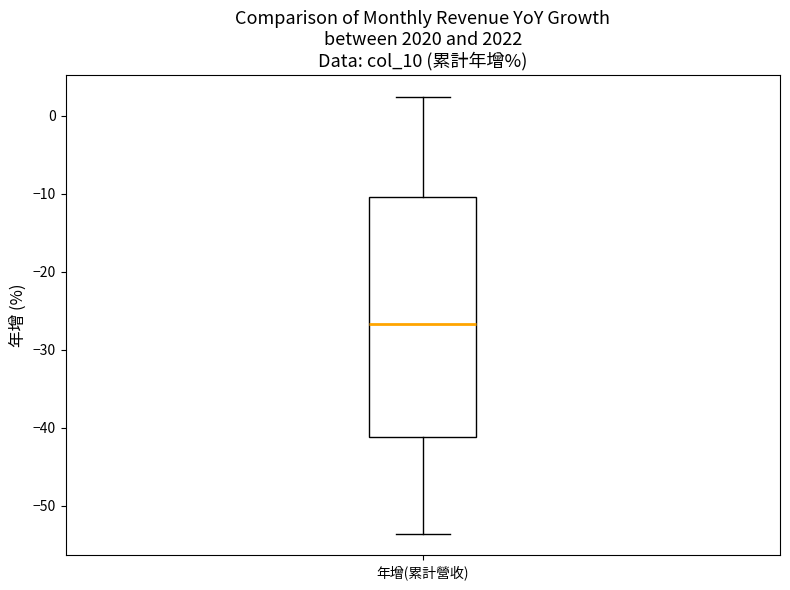

Where is the lower edge of the box for 年增(累計營收) on the y-axis? The values are not printed on the chart, so give them approximately, as read against the axis.

-41